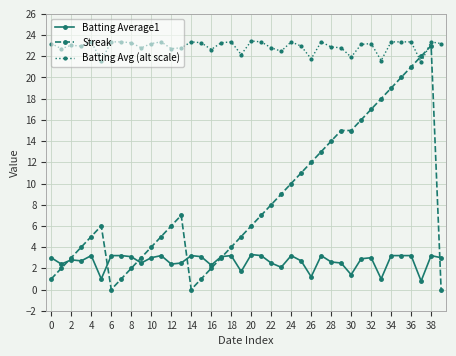

After their last crossing, which series has the higher values: Batting Avg (alt scale) or Streak?

Batting Avg (alt scale)